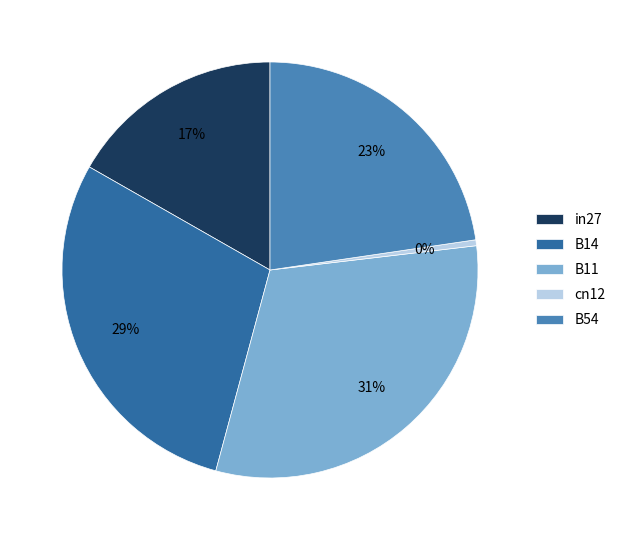

To the nearest percent, what is the average slice percentage?

20%